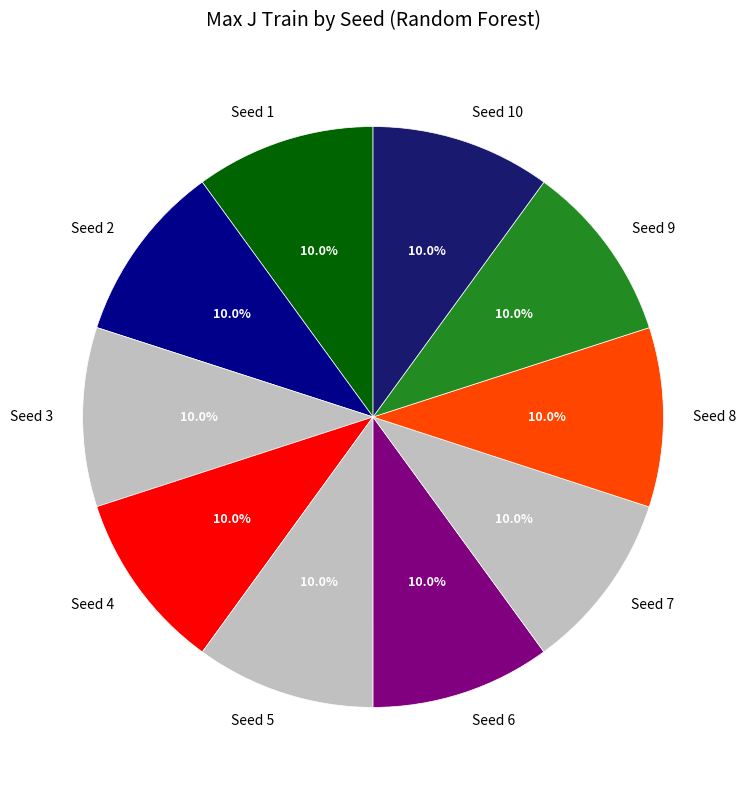

What percentage is NOT represented by Seed 8?

90.0%